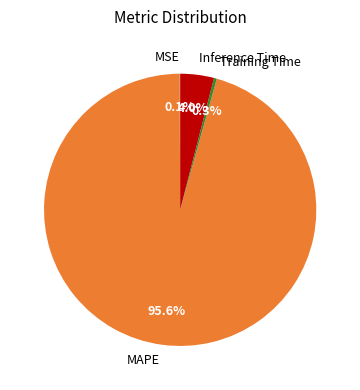

Which slice is the largest?

MAPE